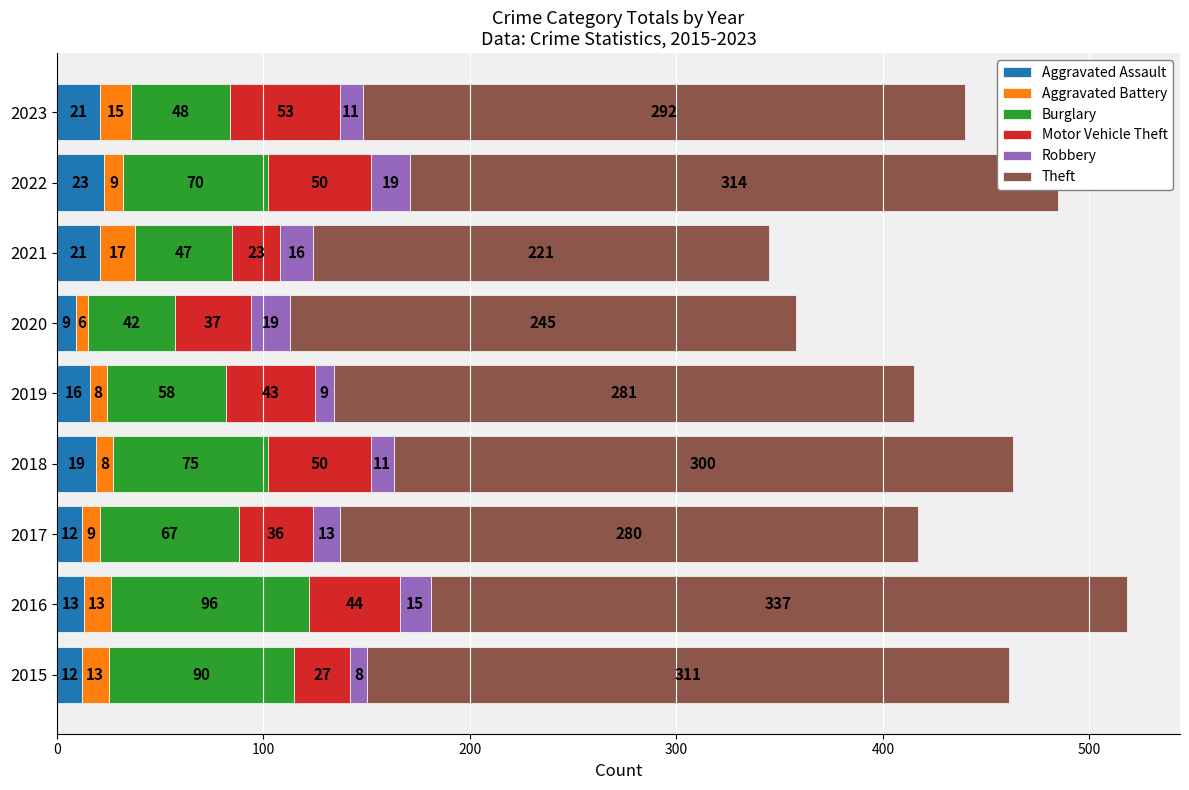

What is the average value of the Aggravated Assault series?

16